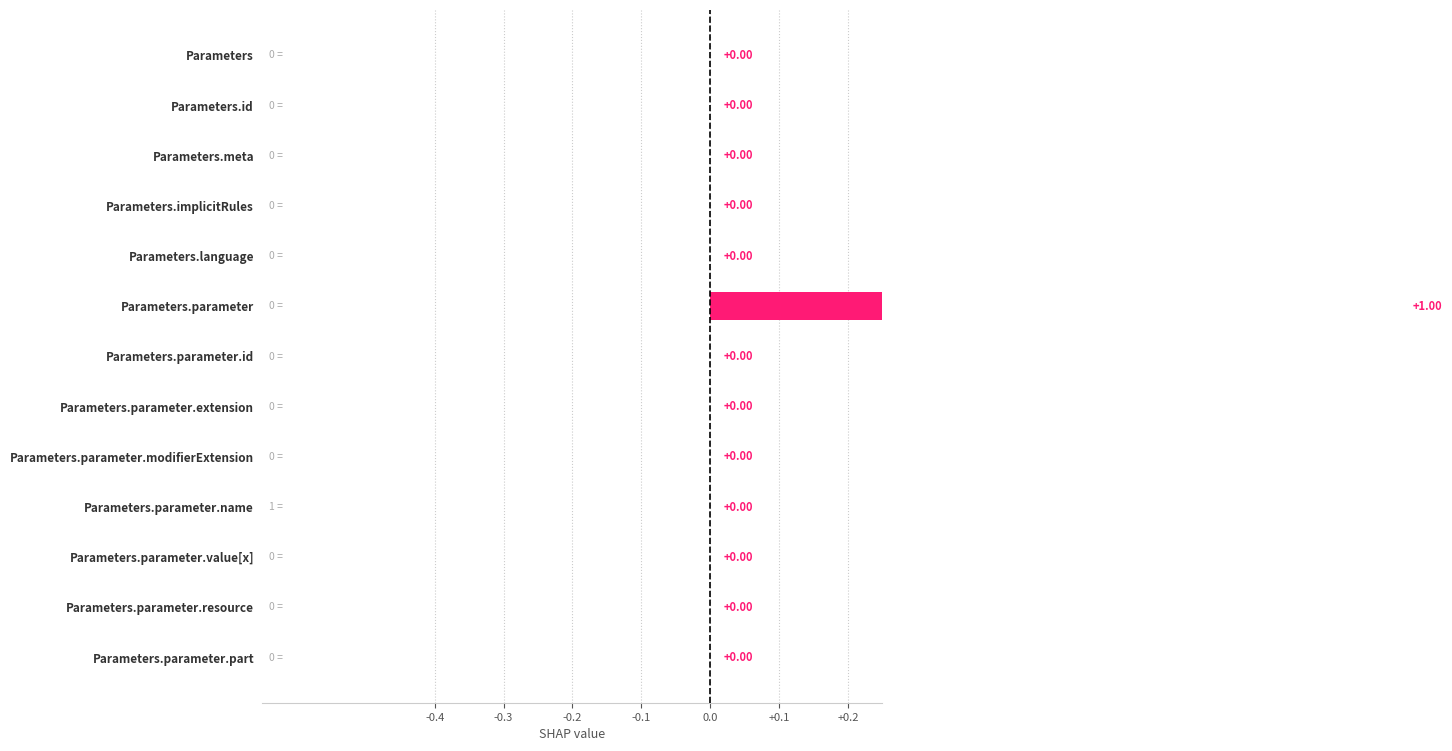

What is the maximum value shown in the chart?

1